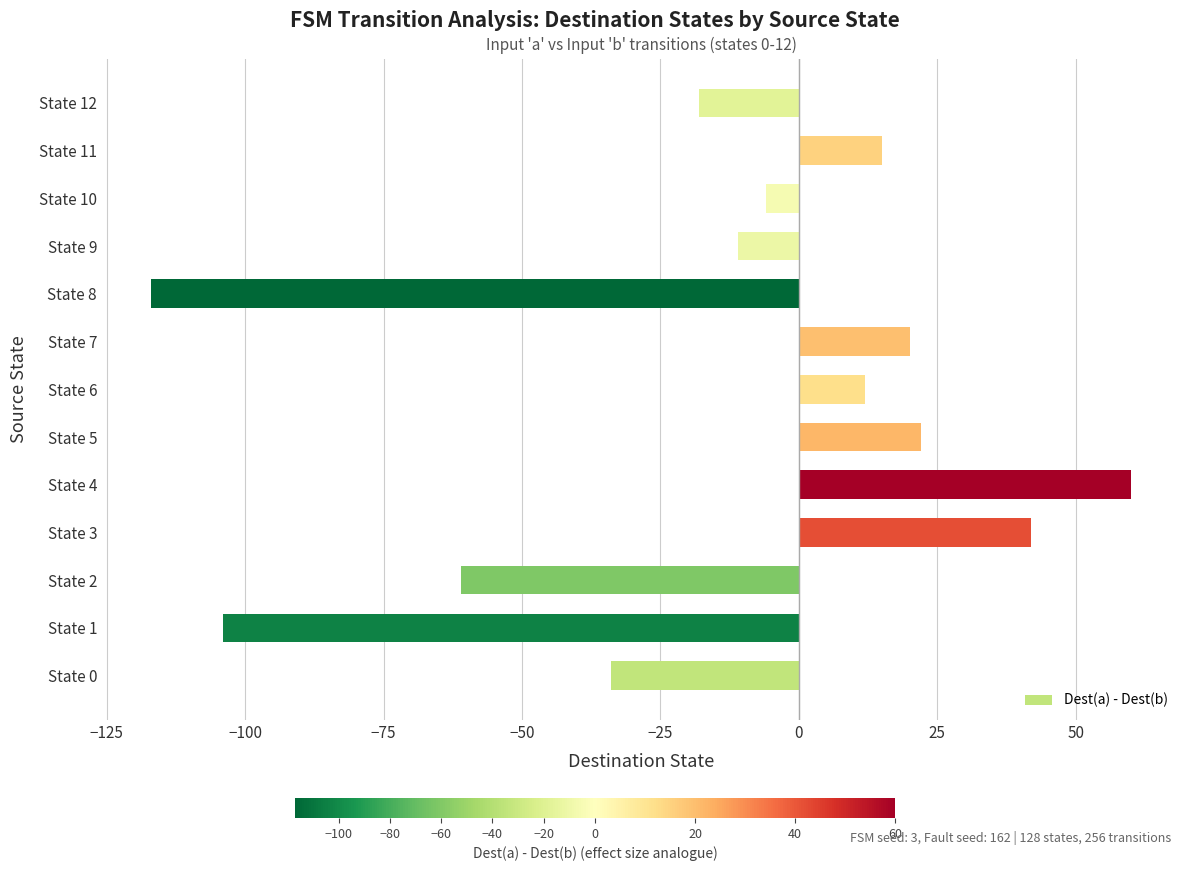

The value at State 2 is -91. True or false?

False